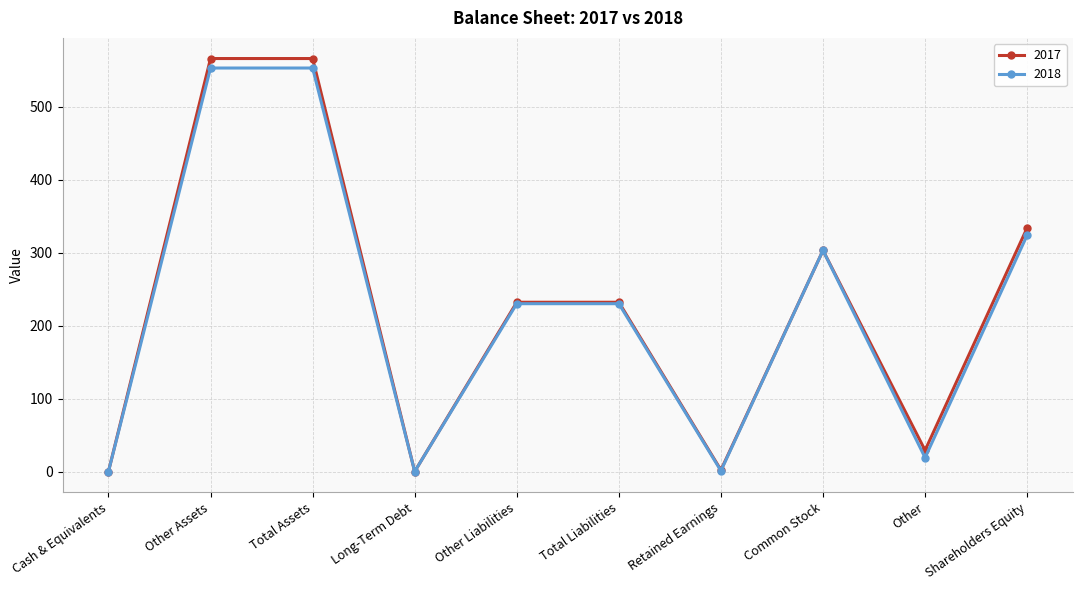

What is the difference between the highest and lowest values at Total Assets?

13